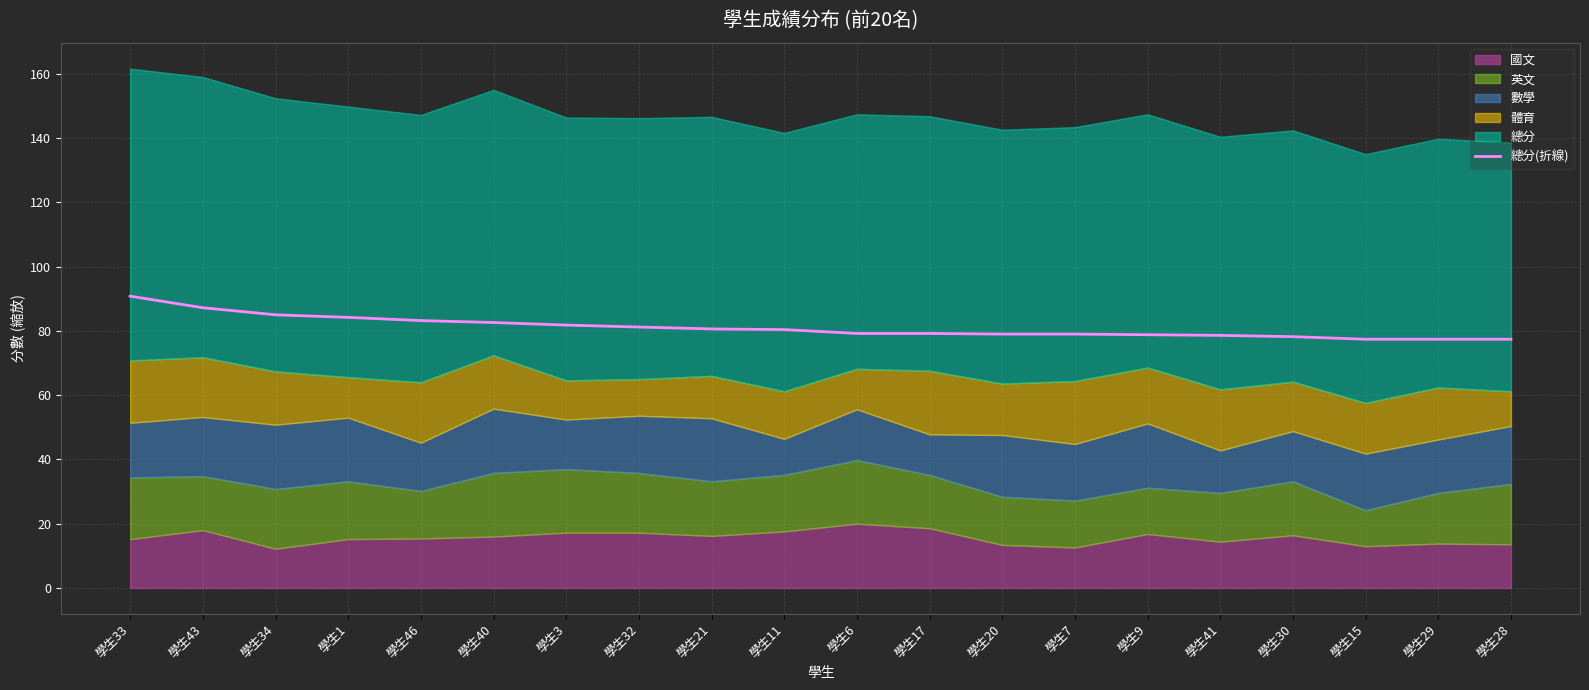

What is the difference between the maximum and minimum values?

13.4